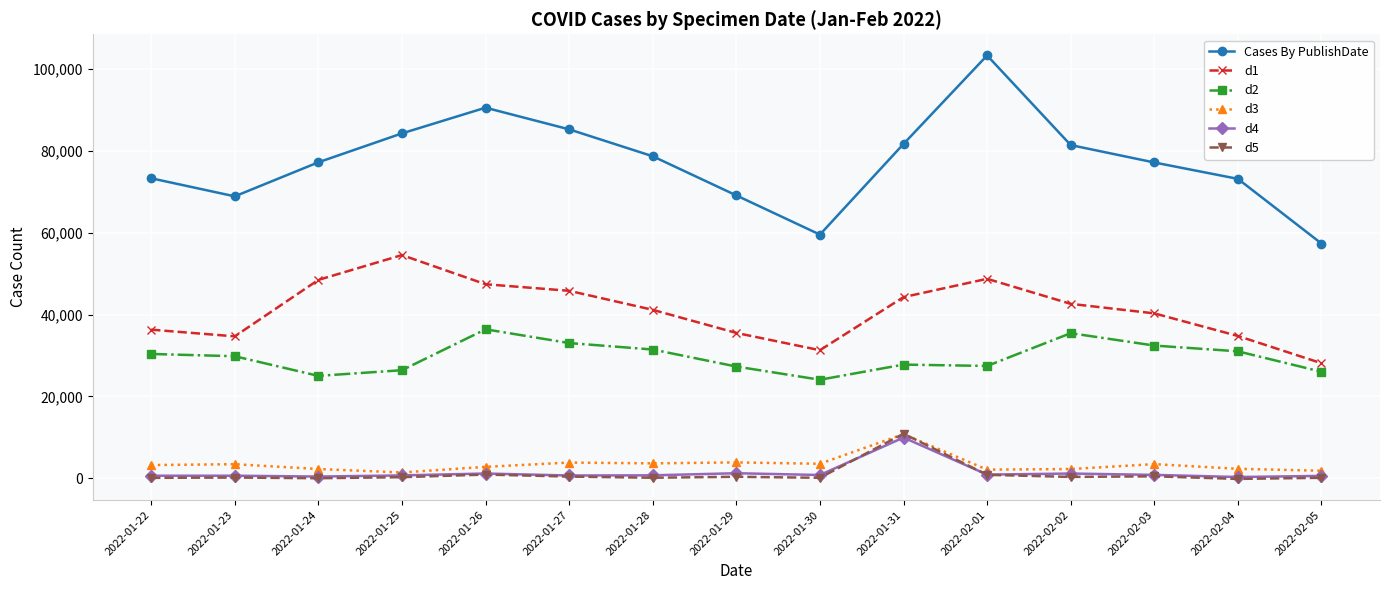

Which series has the largest range (max minus min)?

Cases By PublishDate